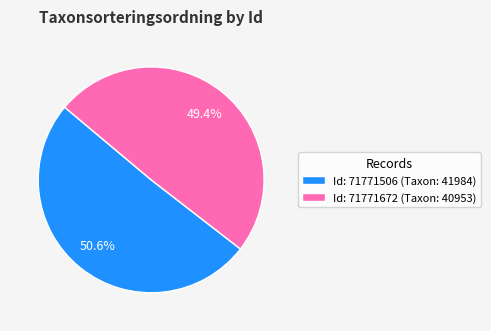

Rank the categories by value from highest to lowest.

Id: 71771506 (Taxon: 41984), Id: 71771672 (Taxon: 40953)